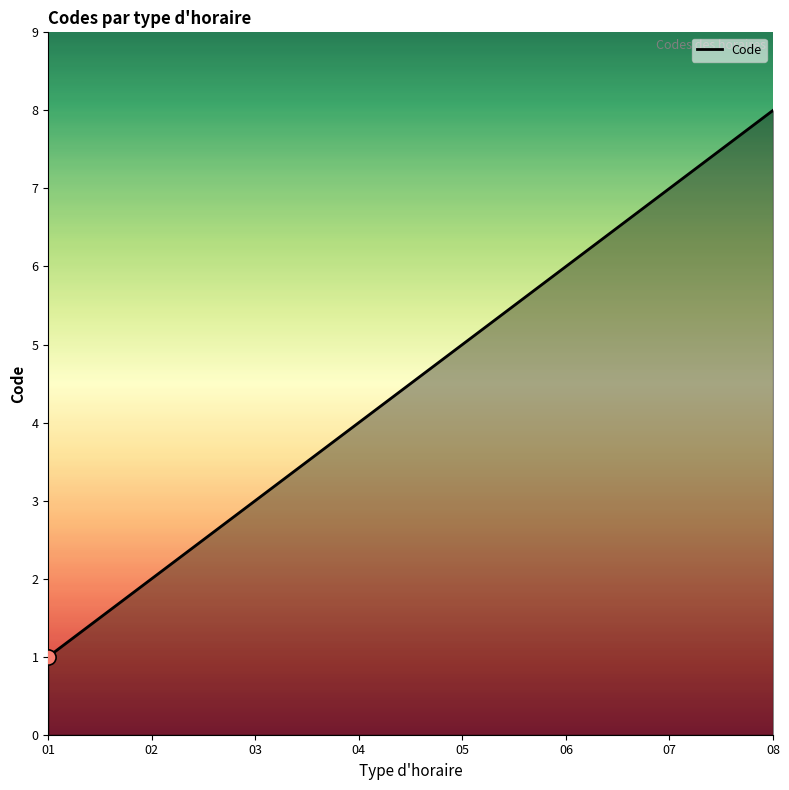

What is the maximum value shown in the chart?

8.0